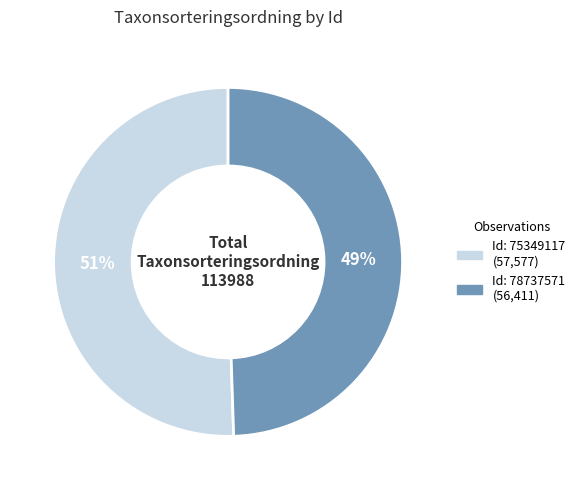

Is there a majority slice in this chart?

Yes